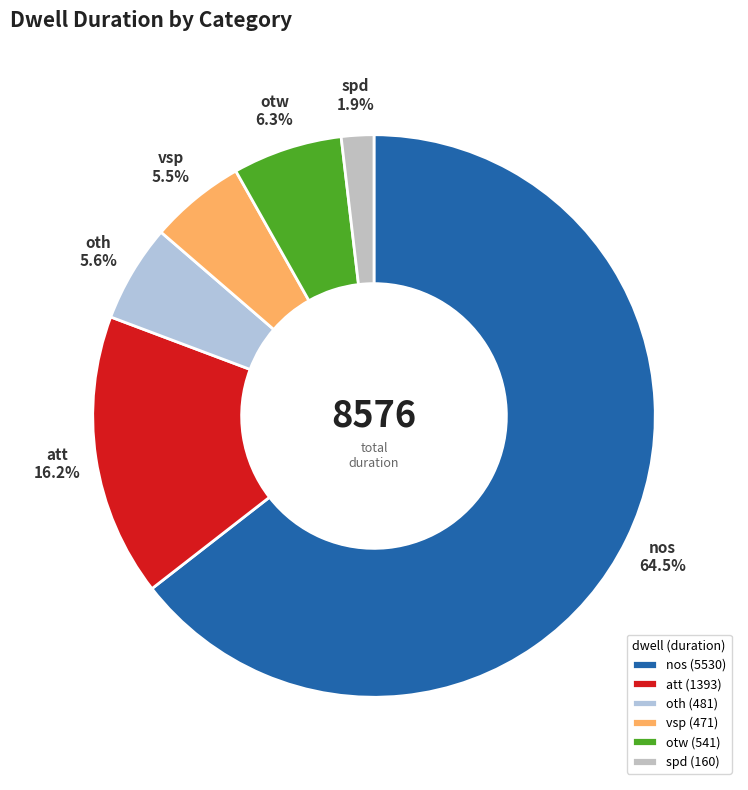

What is the total percentage of oth and otw?

11.9%